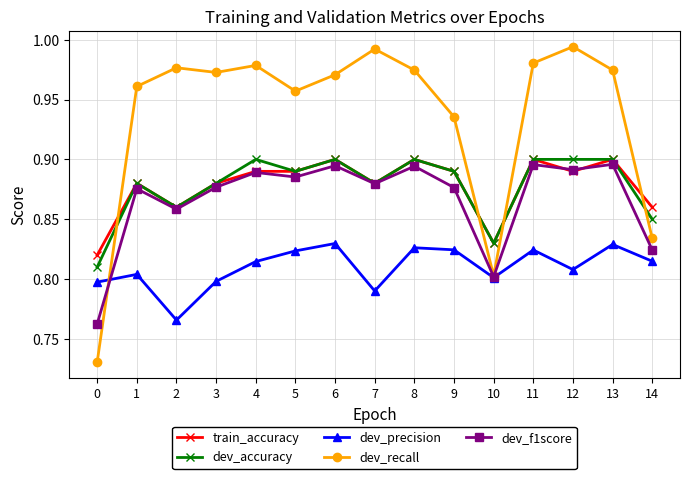

How many interior local valleys does the dev_f1score series have?

5